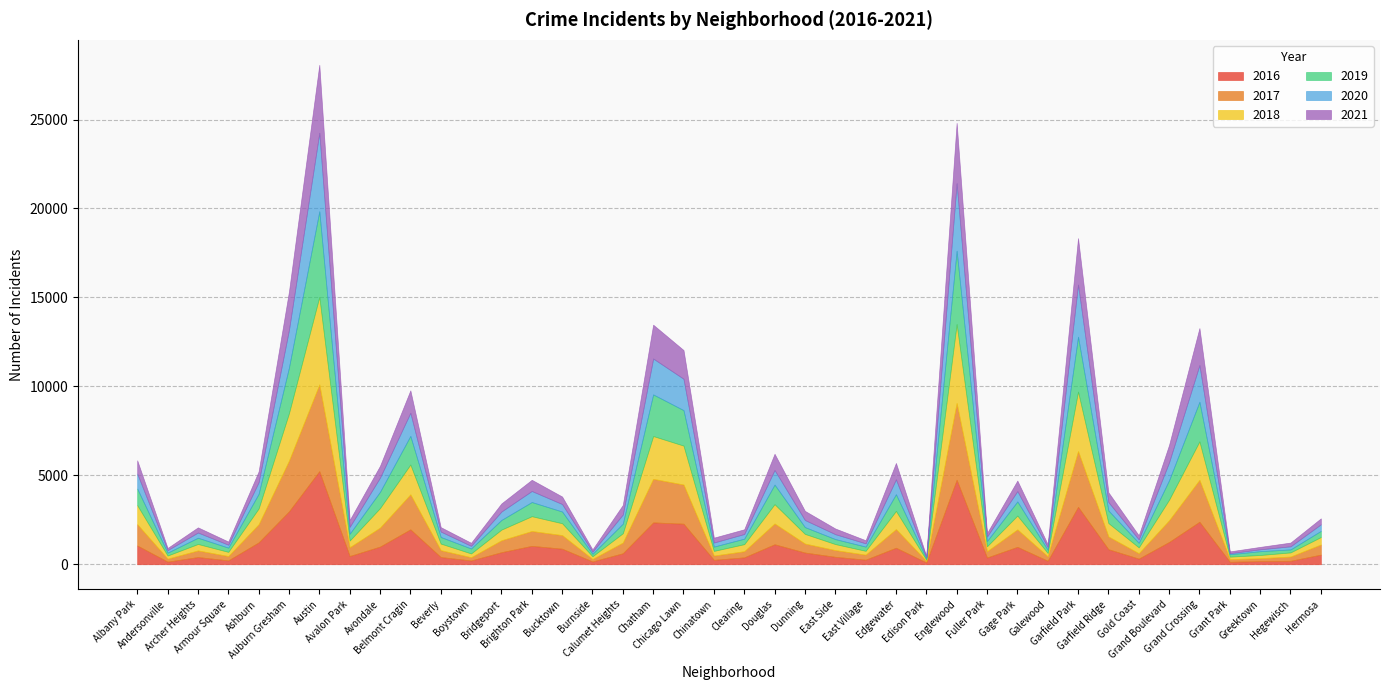

What is the sum of all 2021 values?

31237